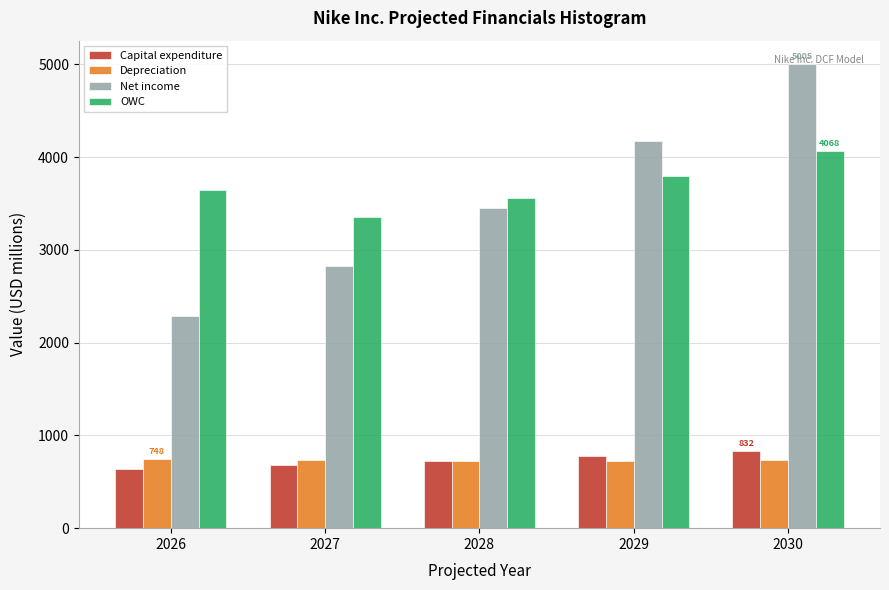

At how many categories does at least one series exceed 2126?

5